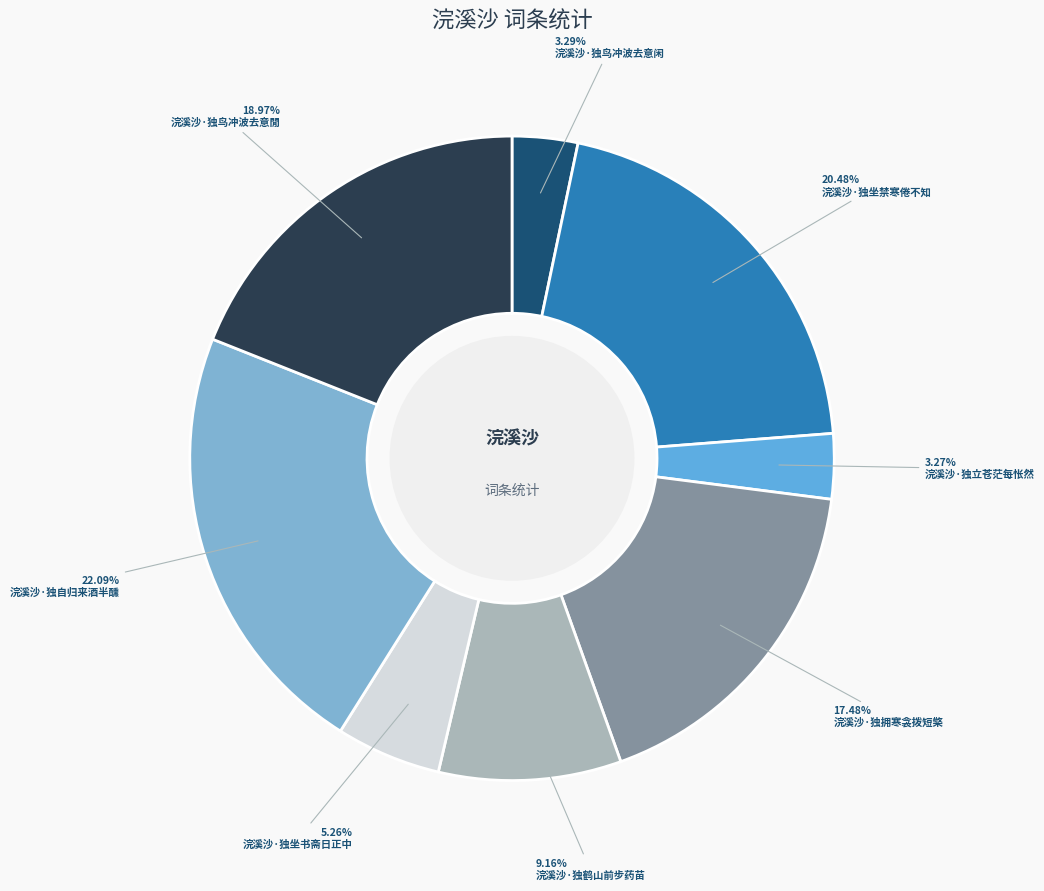

The 浣溪沙·独自归来酒半醺 slice represents 22% of the pie. True or false?

True